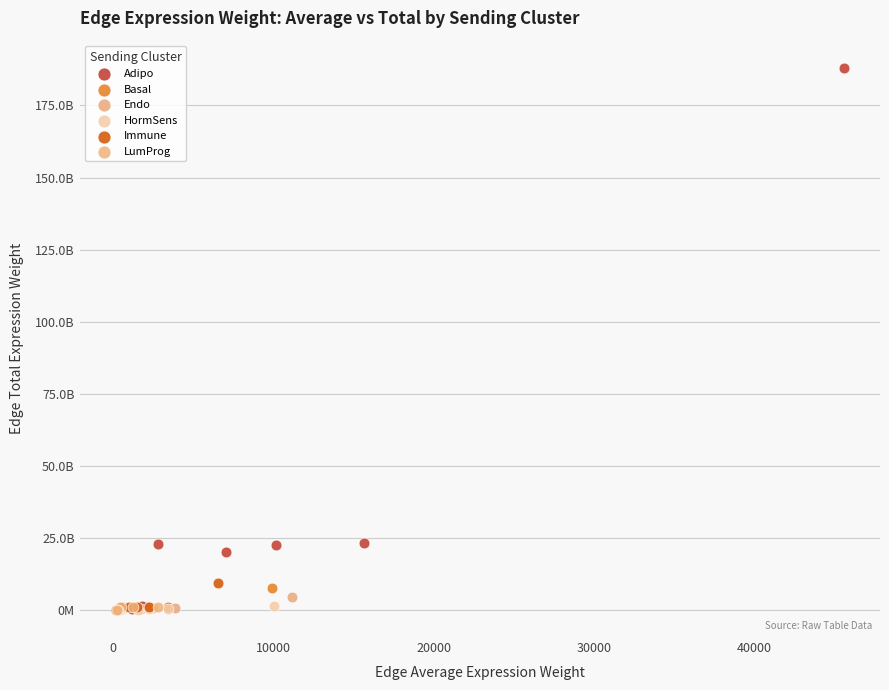

What are all the series names shown in the legend?

Adipo, Basal, Endo, HormSens, Immune, LumProg